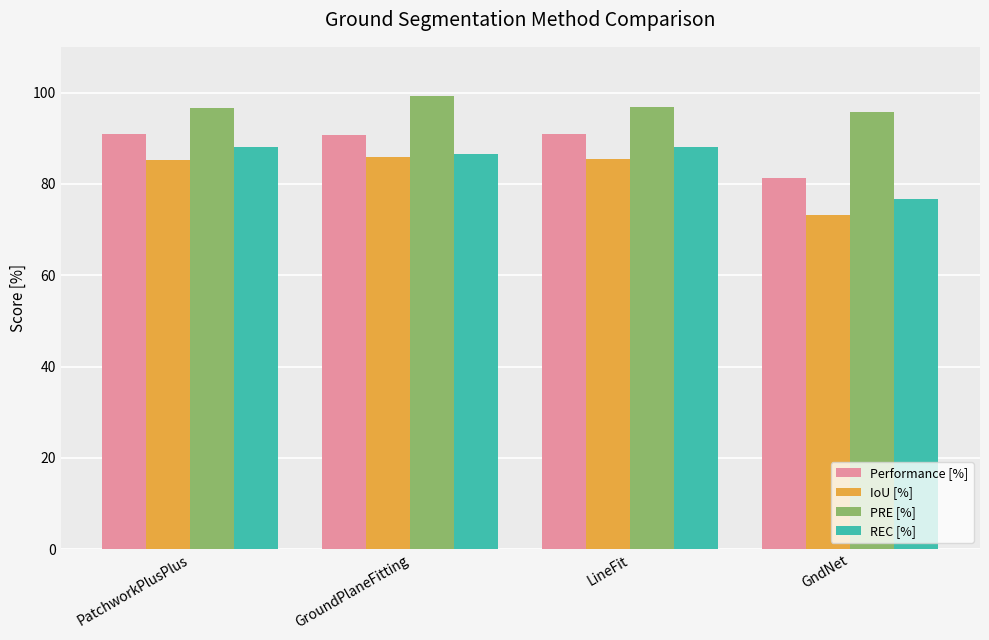

What position from the left is GndNet?

4